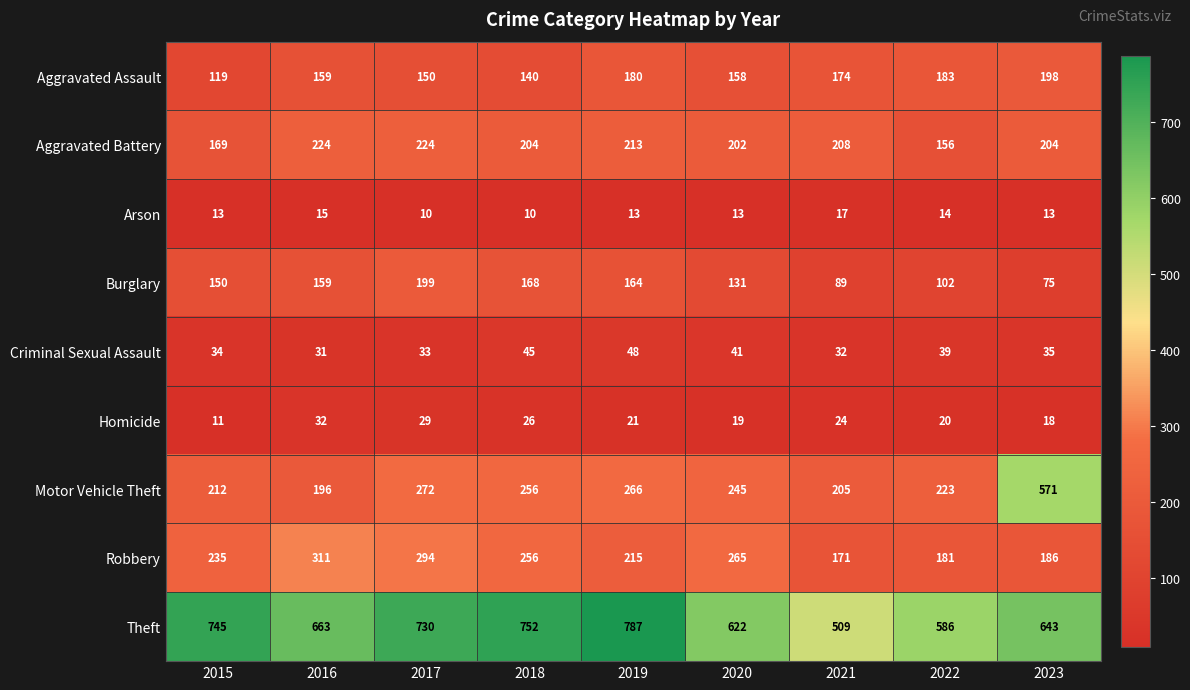

At 2021, list the series in order from largest to smallest.

Theft, Aggravated Battery, Motor Vehicle Theft, Aggravated Assault, Robbery, Burglary, Criminal Sexual Assault, Homicide, Arson